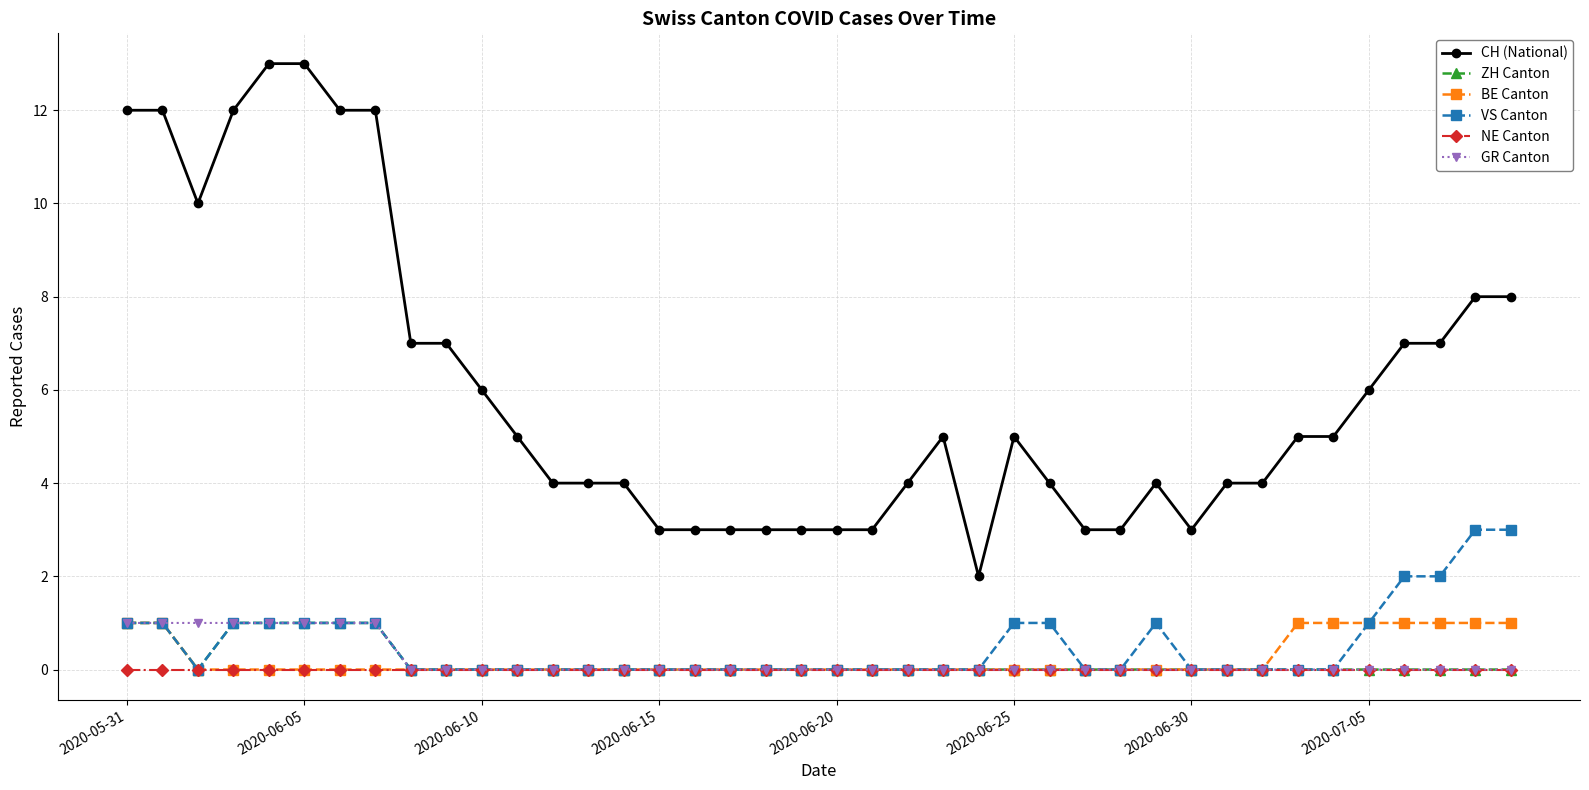

How many series are shown in this chart?

6